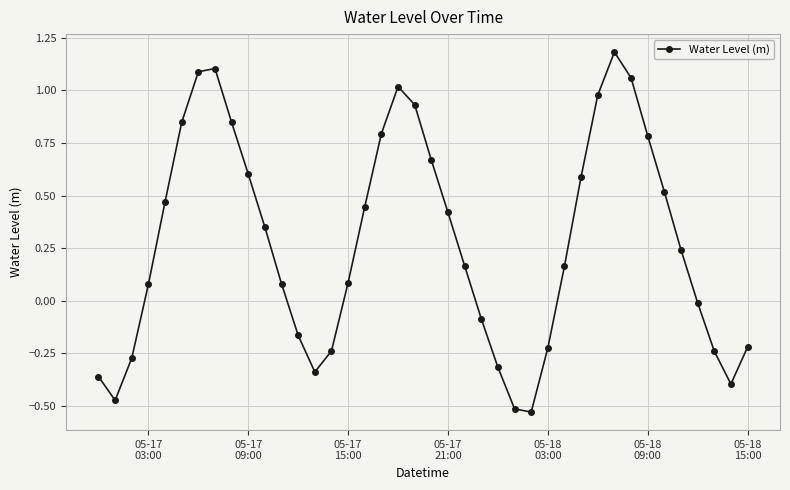

What is the difference between the maximum and minimum values?

1.7